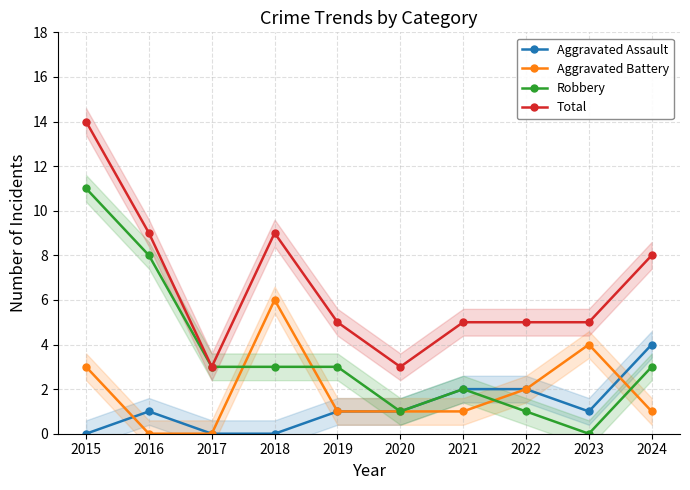

Does the chart display data point markers on the line(s)?

Yes